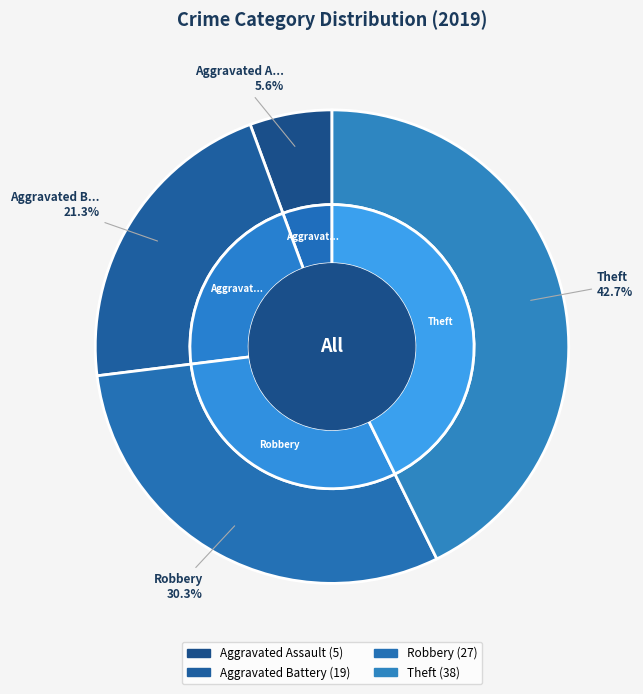

Does any single category account for the majority?

No